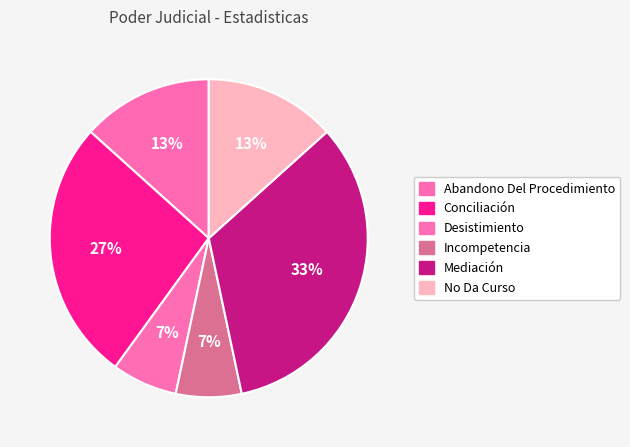

The Incompetencia slice represents 17% of the pie. True or false?

False